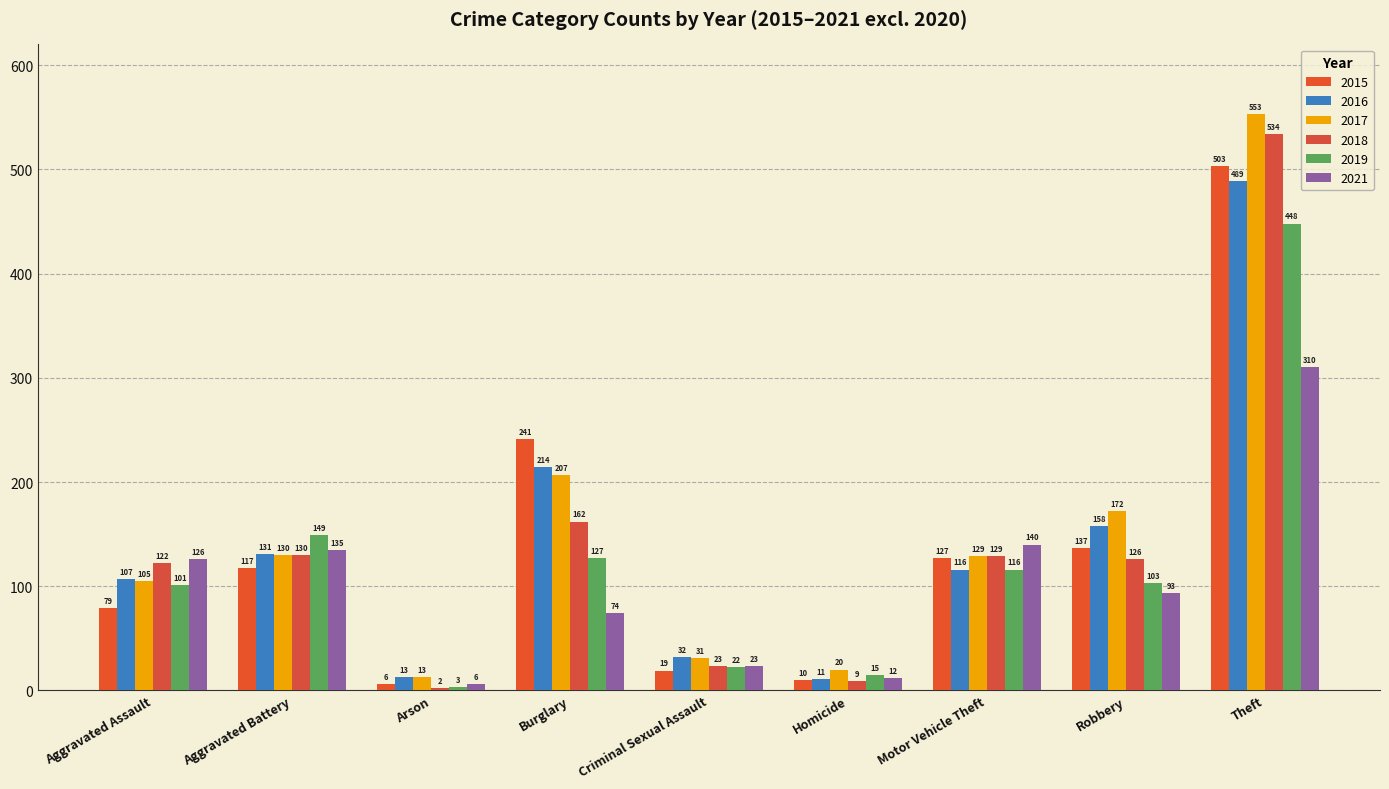

True or false: 2019 has a value of 36 at Aggravated Assault.

False